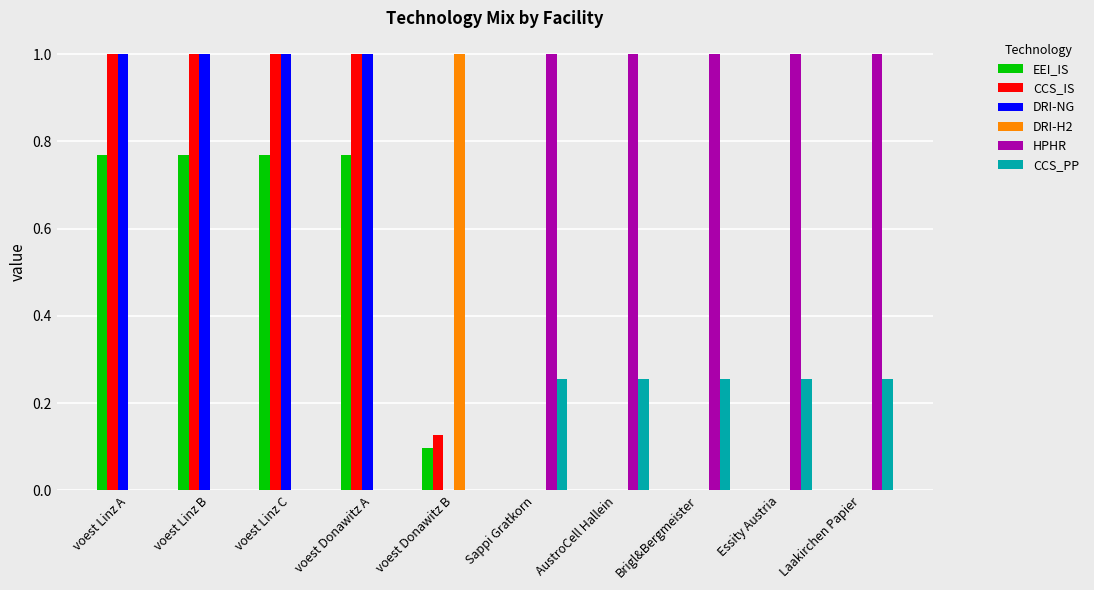

Count the number of data series in this chart.

6